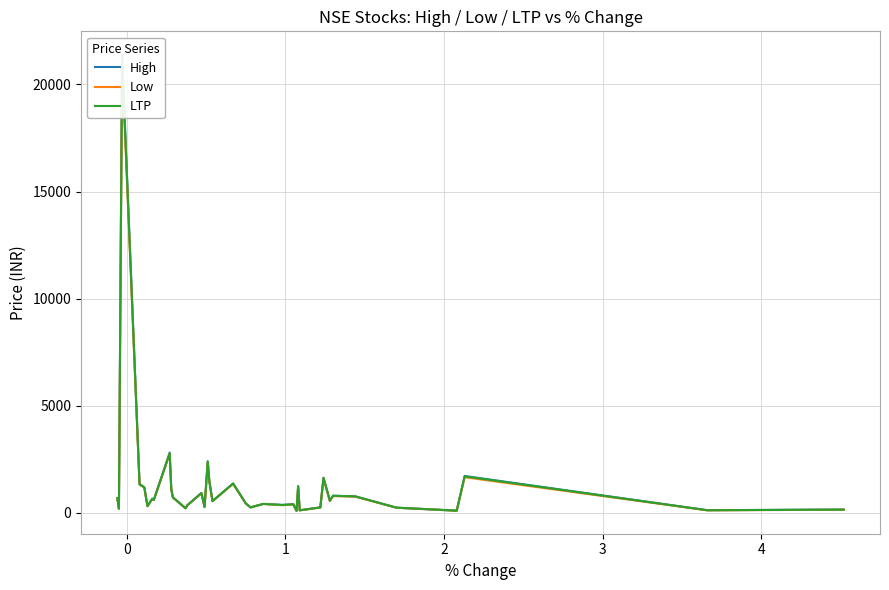

How many lines are shown in the chart?

3